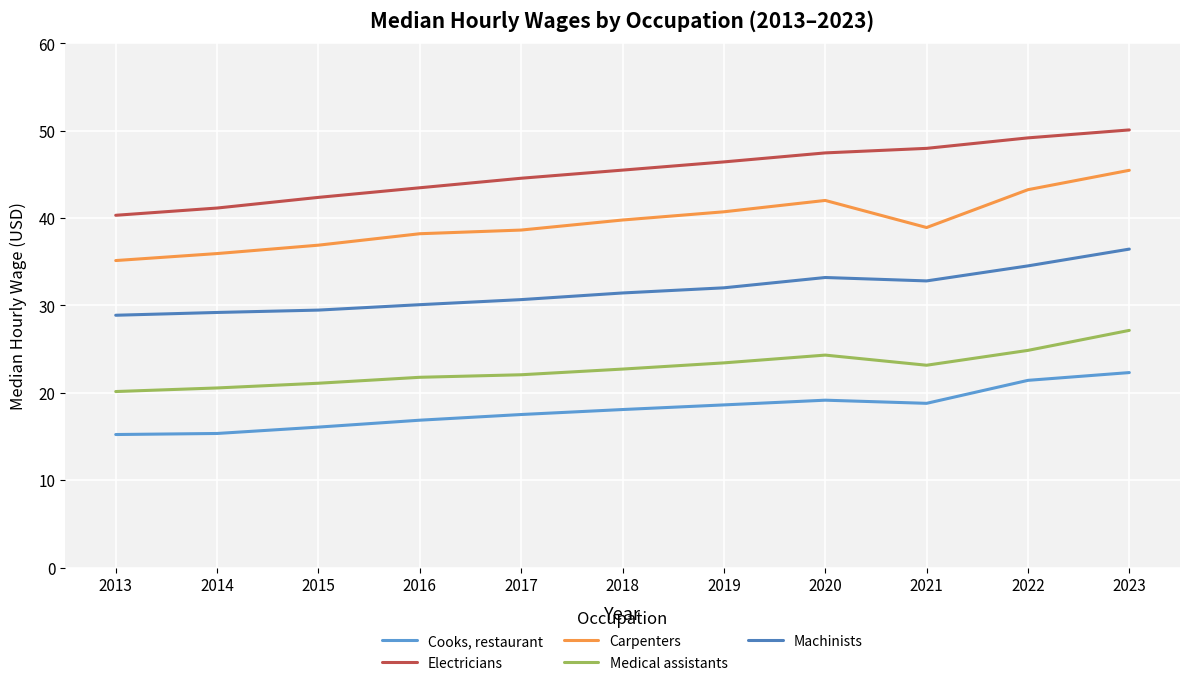

Rank the categories by Medical assistants value from lowest to highest.

2013, 2014, 2015, 2016, 2017, 2018, 2021, 2019, 2020, 2022, 2023